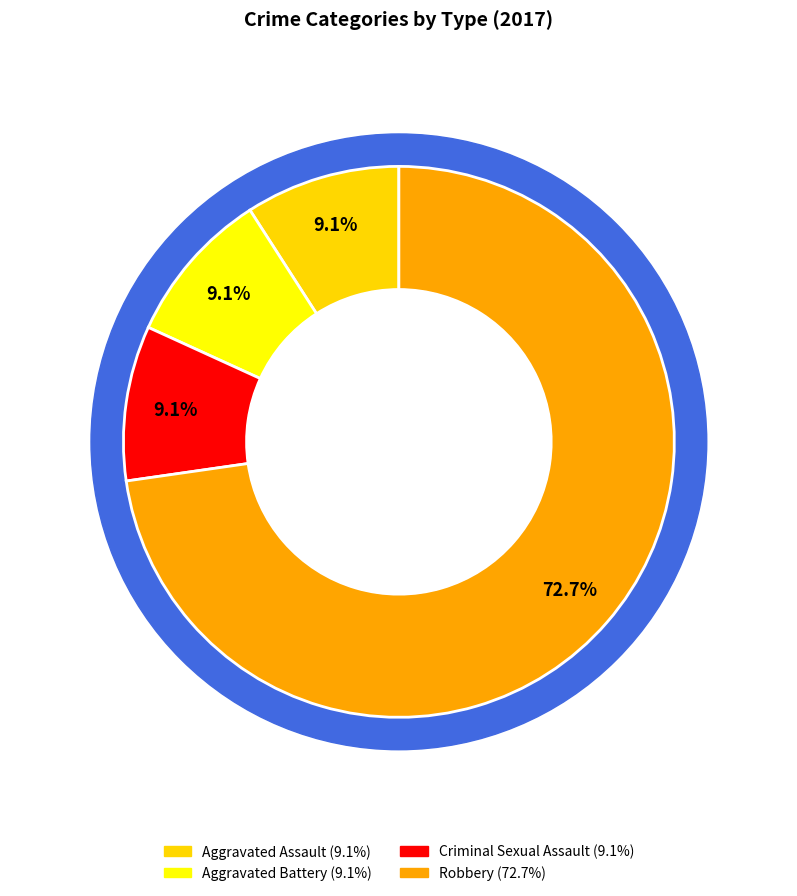

Count the number of slices in the pie.

4